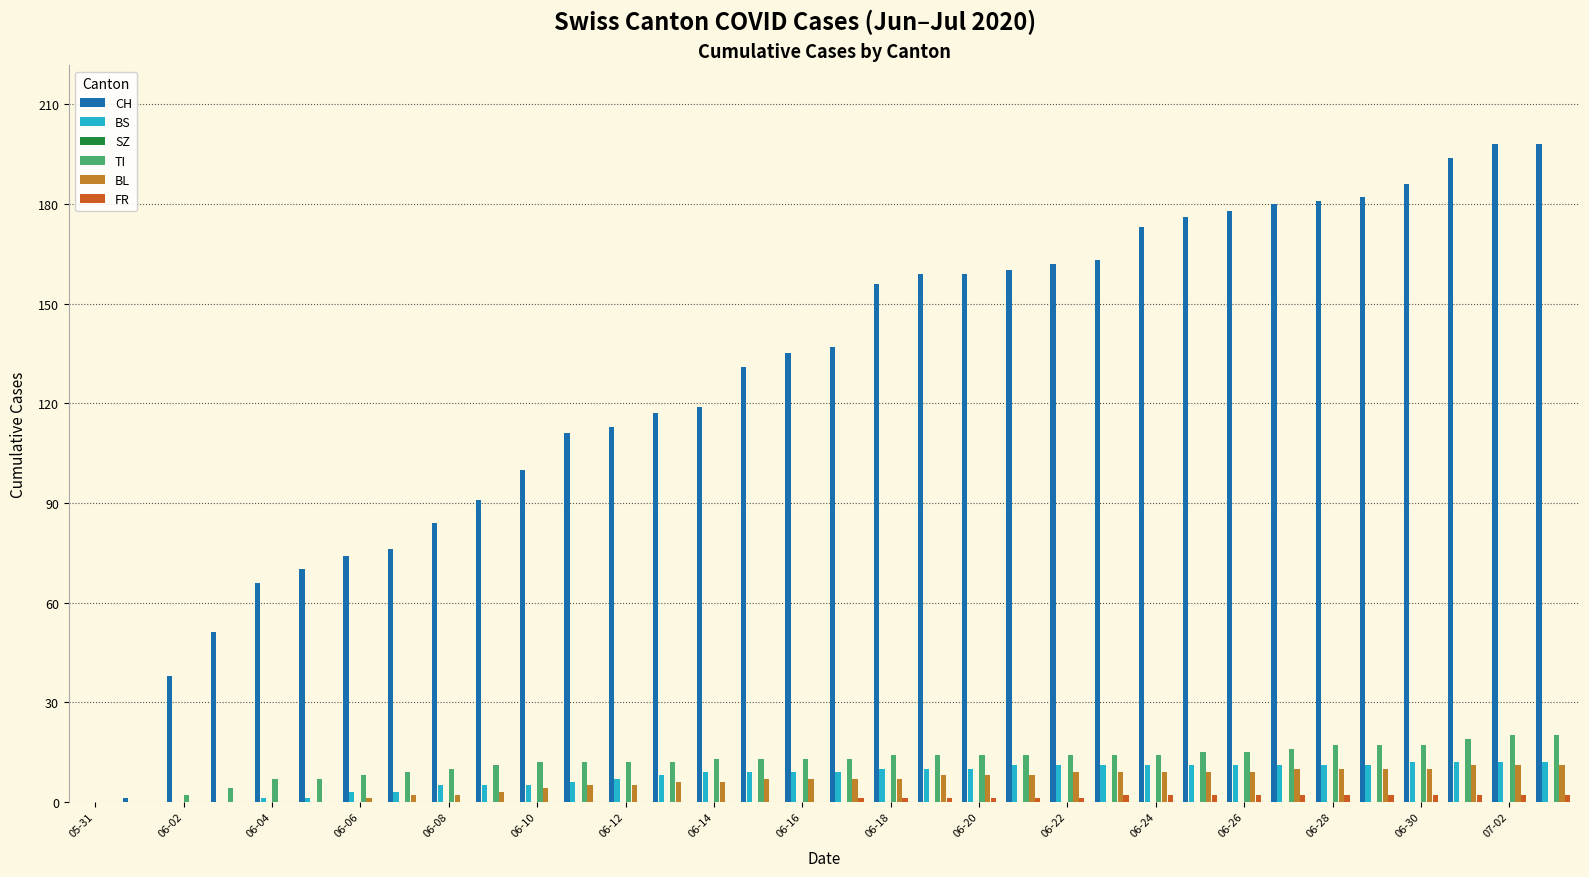

Which series has the largest total across all categories?

CH